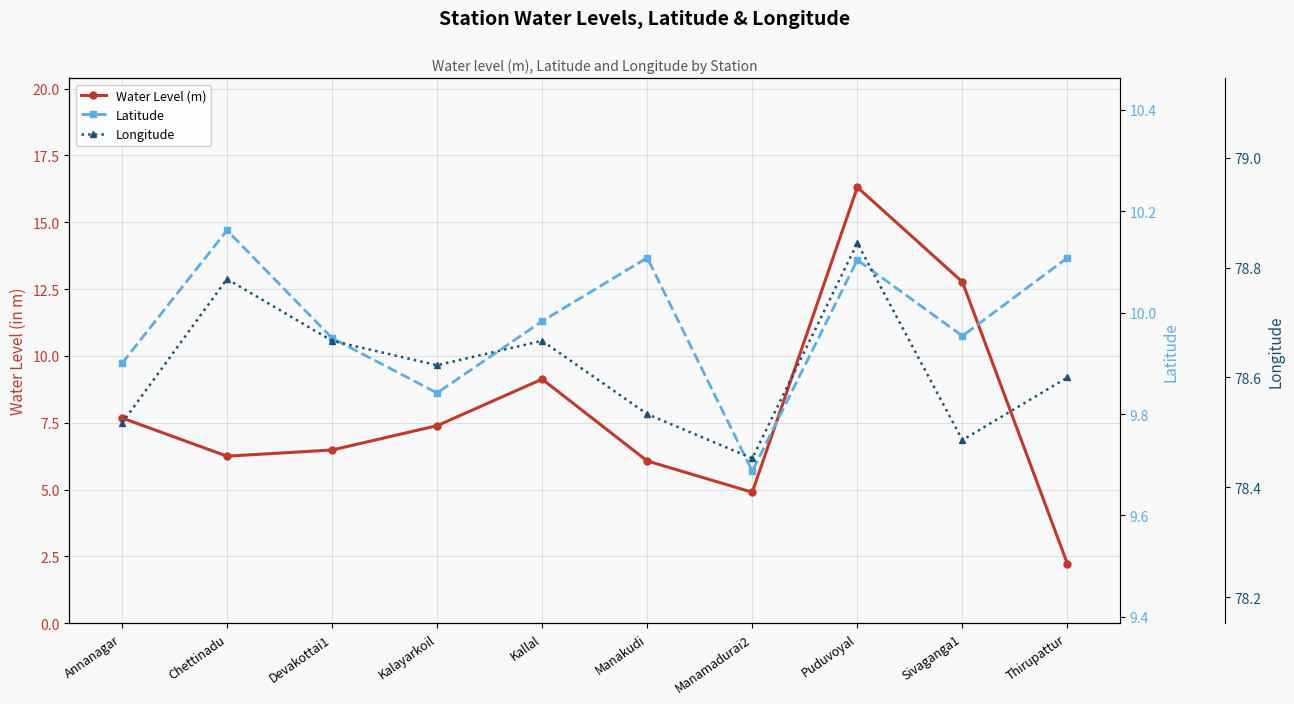

Where is Latitude nearest to the value 9?

Manamadurai2